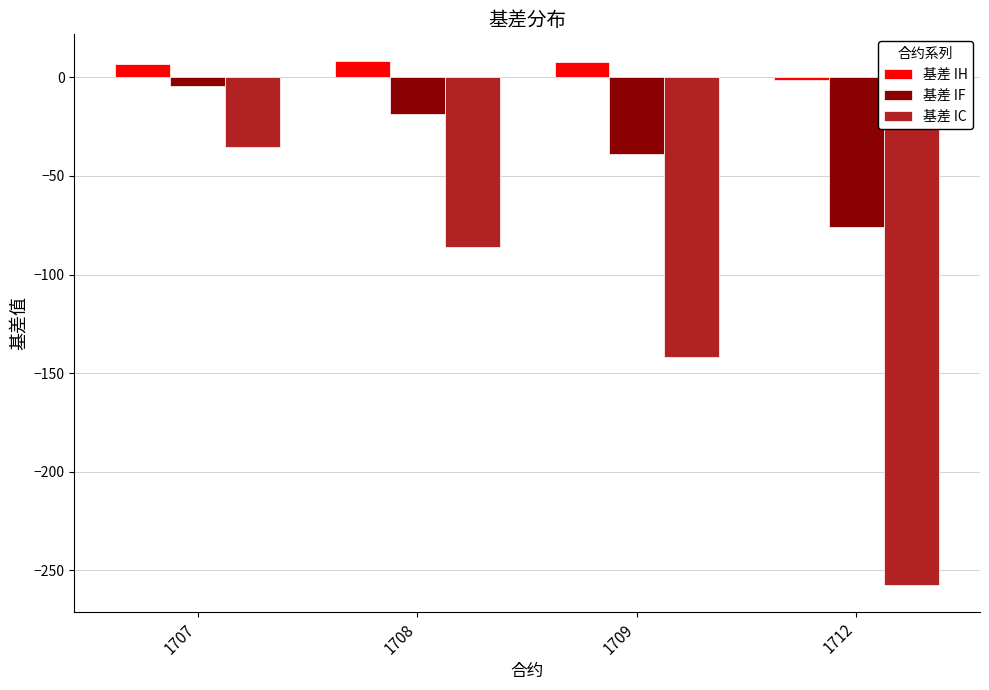

The 基差 IC series shows -141.7 at 1709. True or false?

True